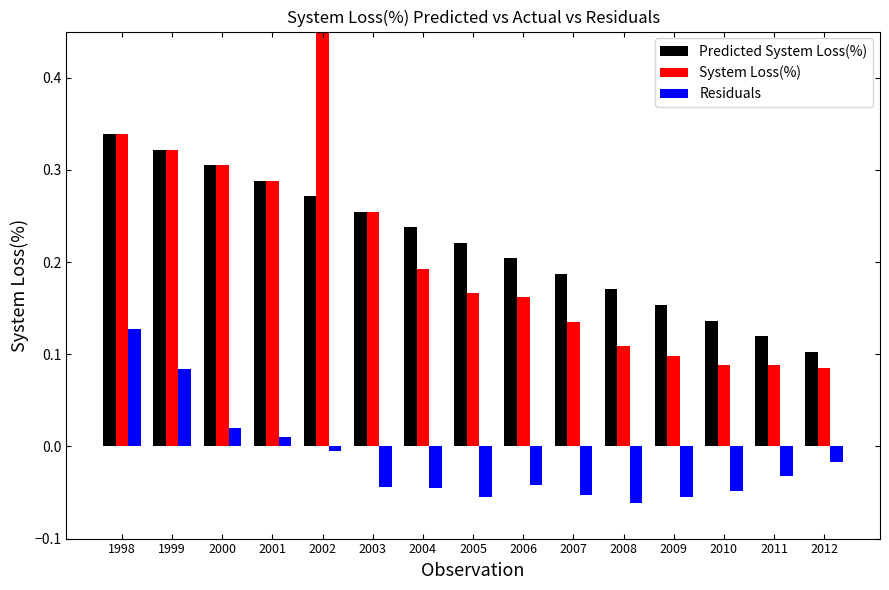

Is it true that Predicted System Loss(%) equals 0.1 at 2011?

True